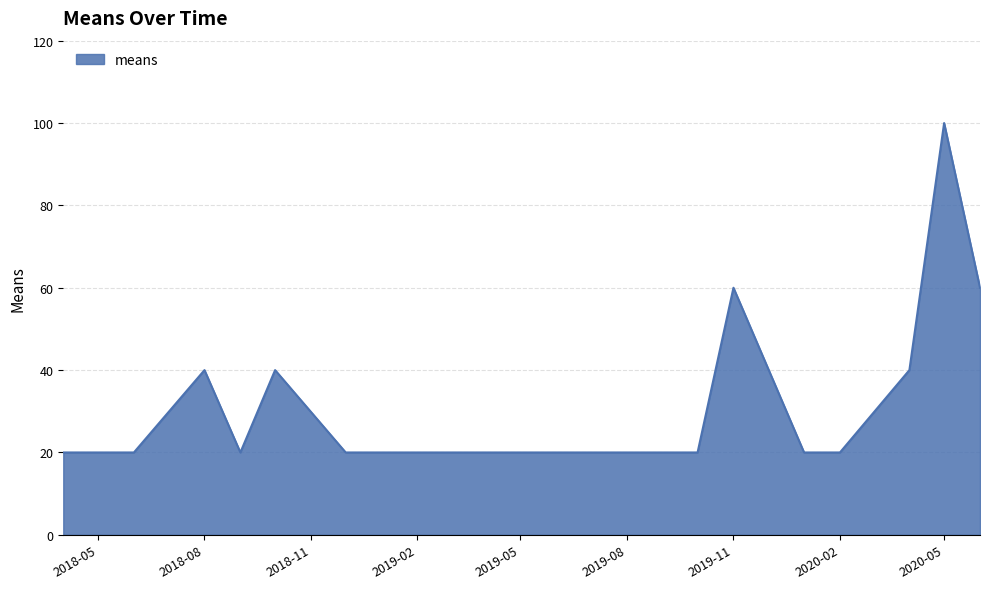

What is the average value?

34